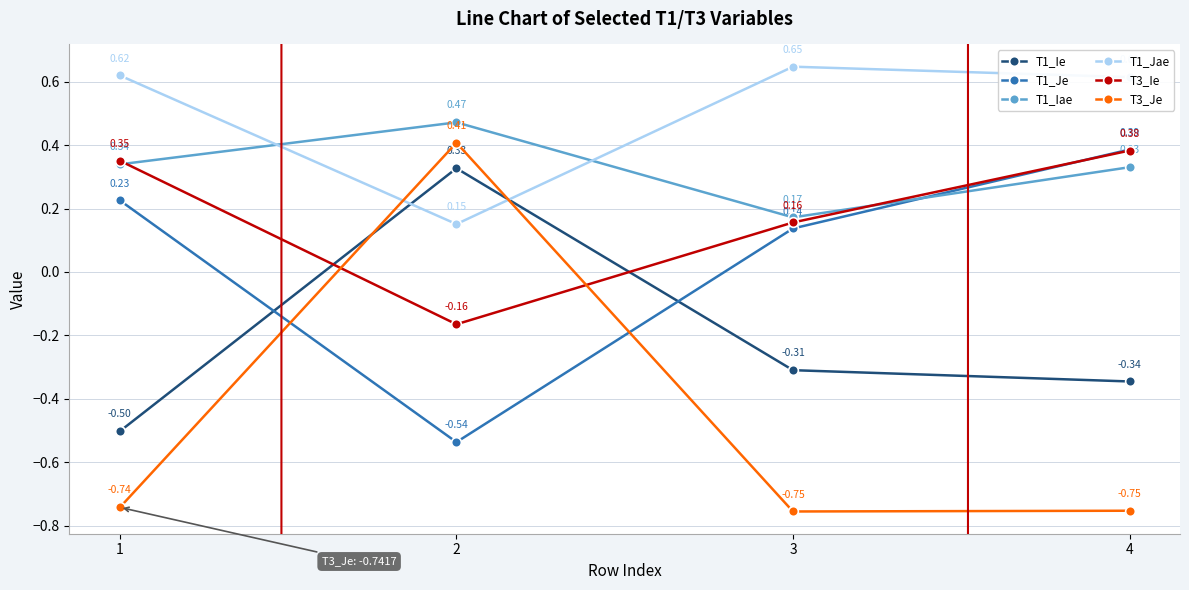

True or false: T1_Jae has a value of 0.9 at 4.

False